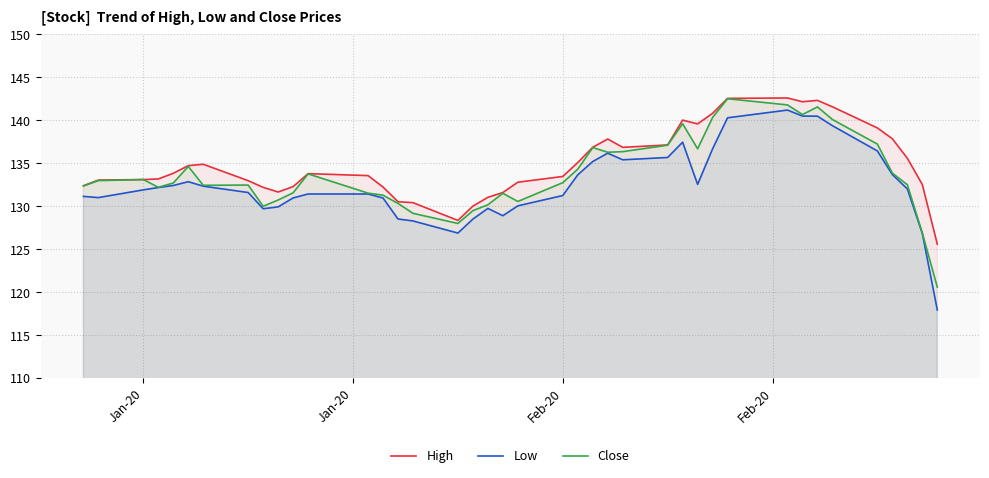

Which series has the largest range (max minus min)?

Low